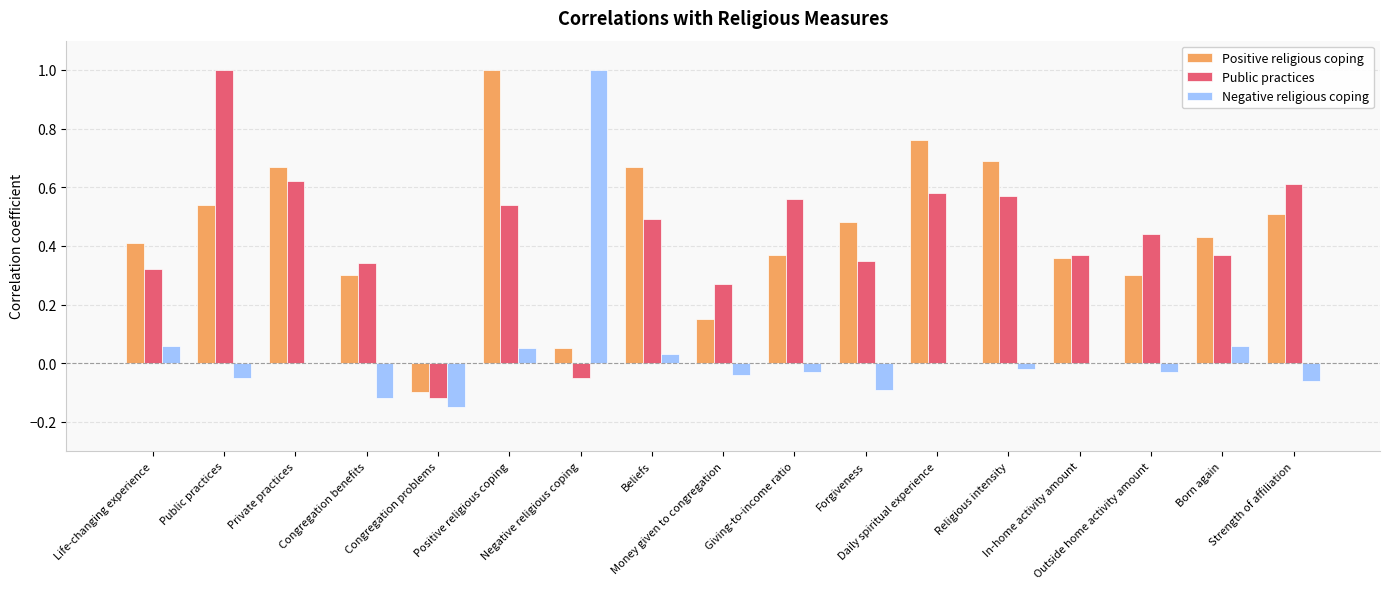

What is the maximum value shown in the chart?

1.0